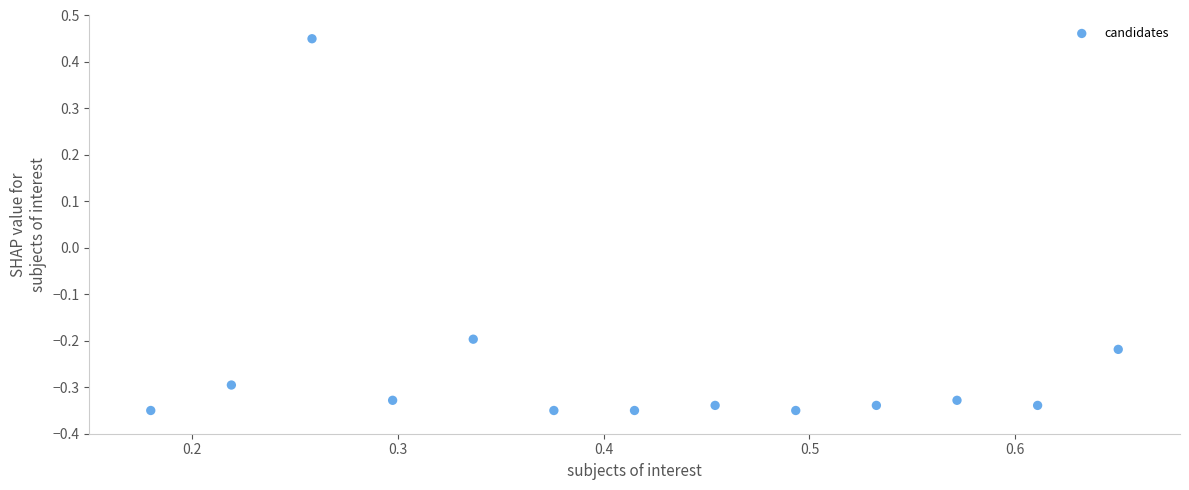

What is the range of Y values (max minus min)?

0.8